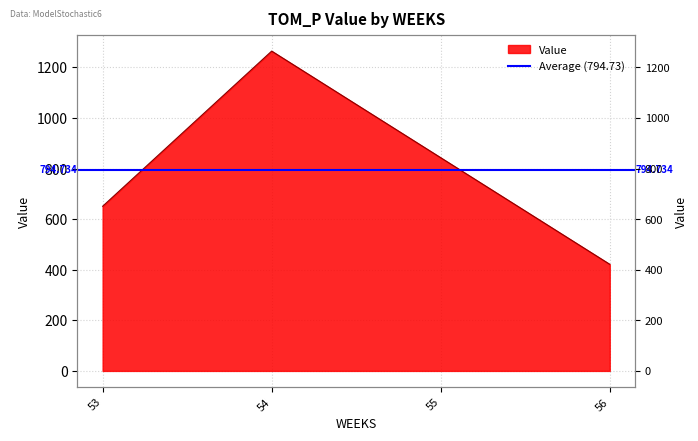

What is the difference between the second highest and second lowest values?

191.9